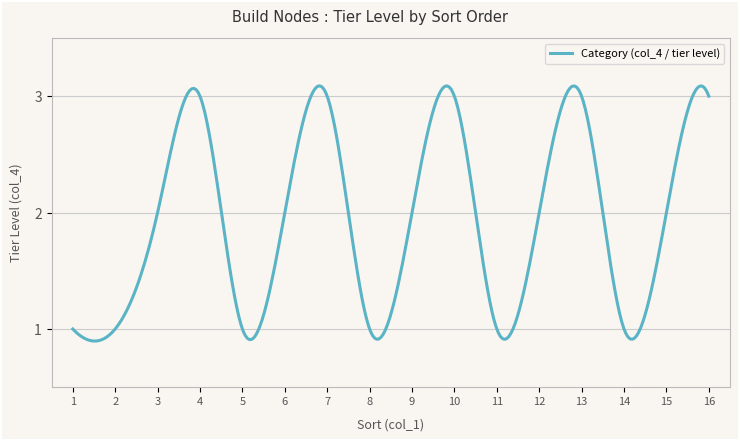

Which category has the lowest value across all series?

1